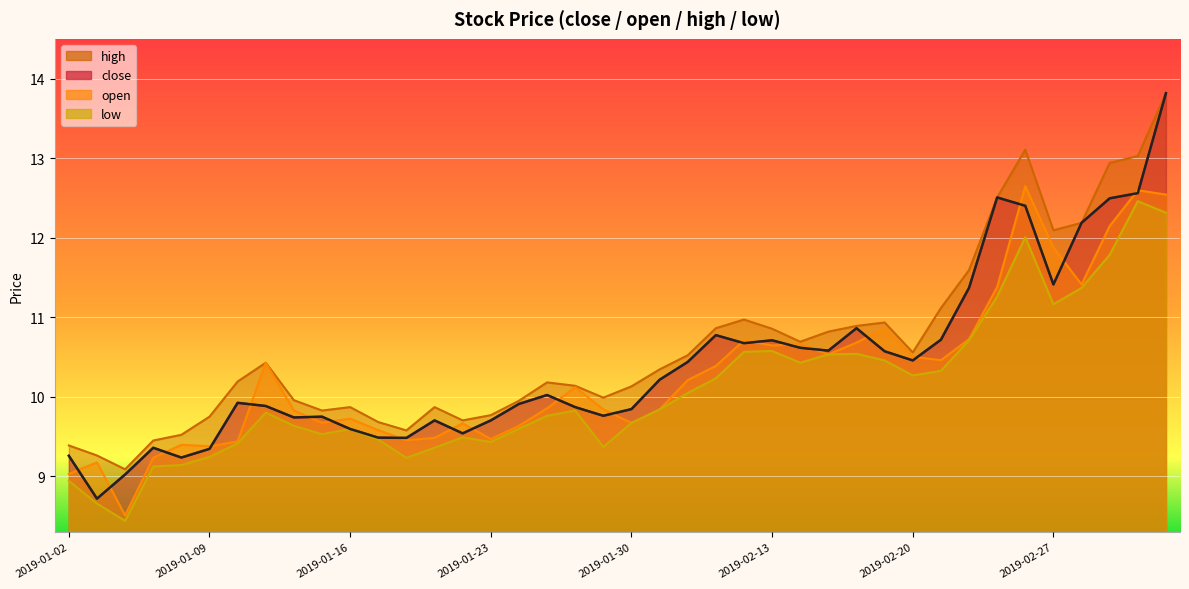

True or false: high and close intersect in this chart.

False